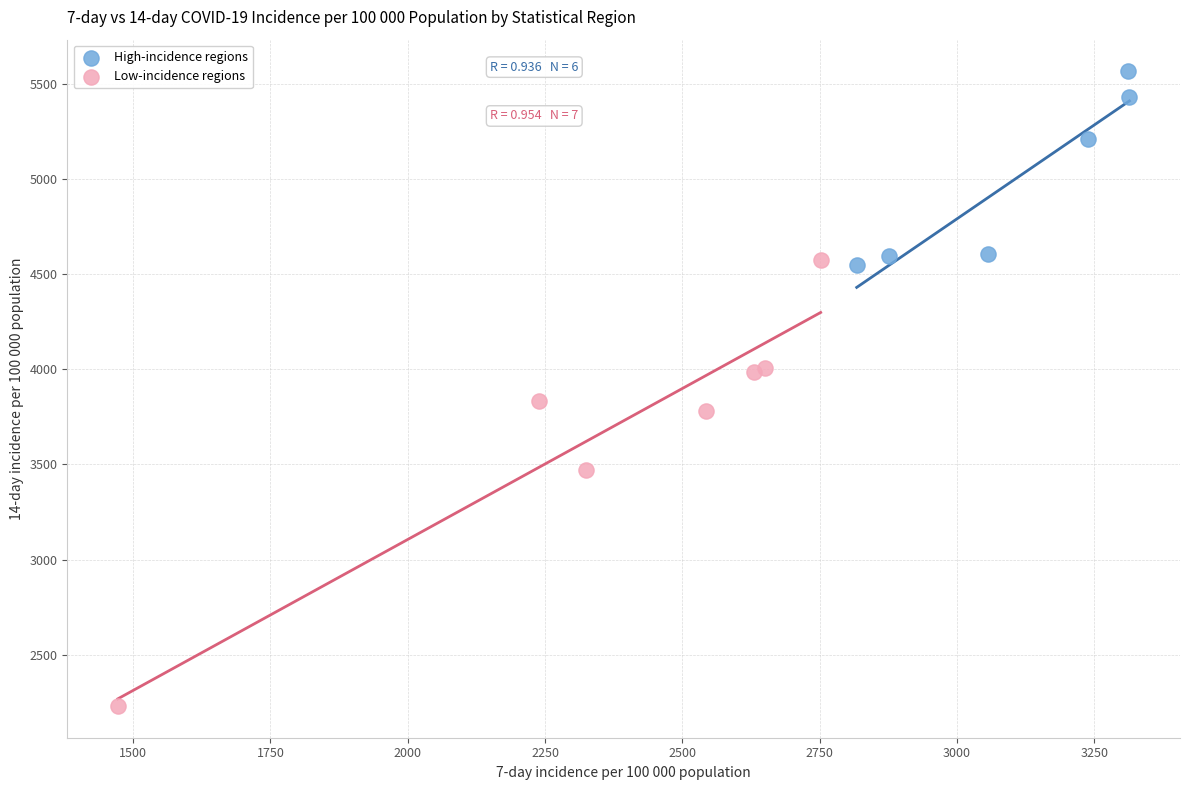

Which series reaches the maximum Y coordinate?

High-incidence regions